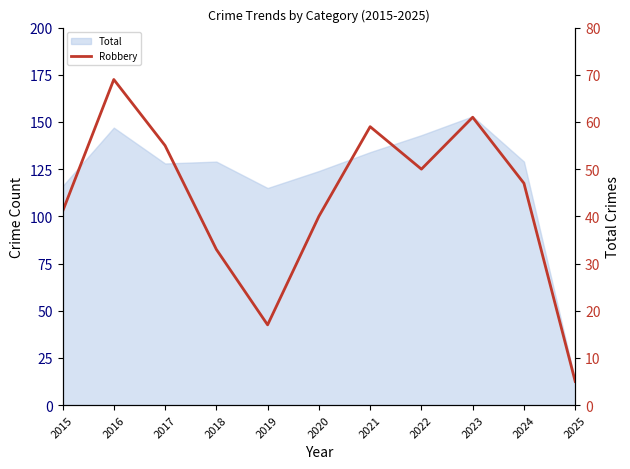

List the labels in order of value, smallest first.

2025, 2019, 2018, 2020, 2015, 2024, 2022, 2017, 2021, 2023, 2016